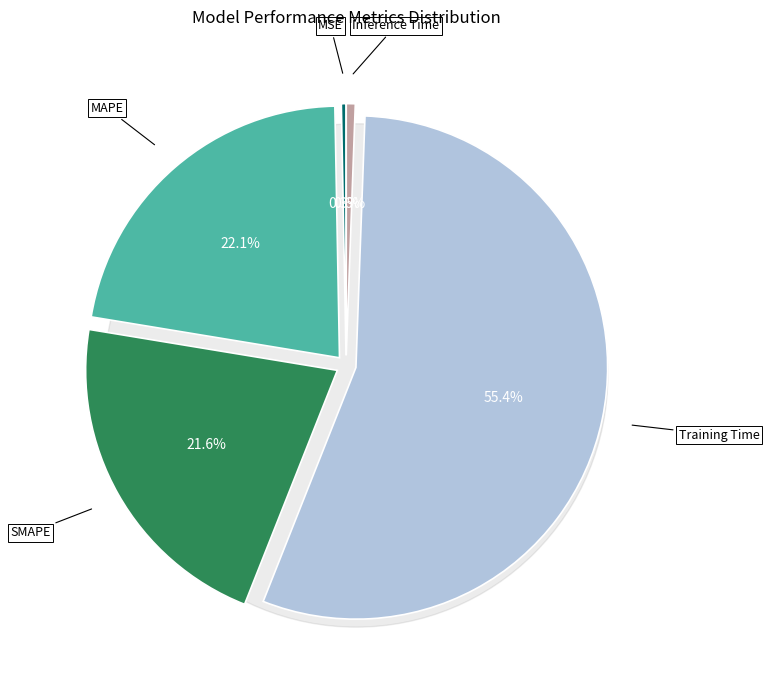

To the nearest percent, what portion does Training Time represent?

55%